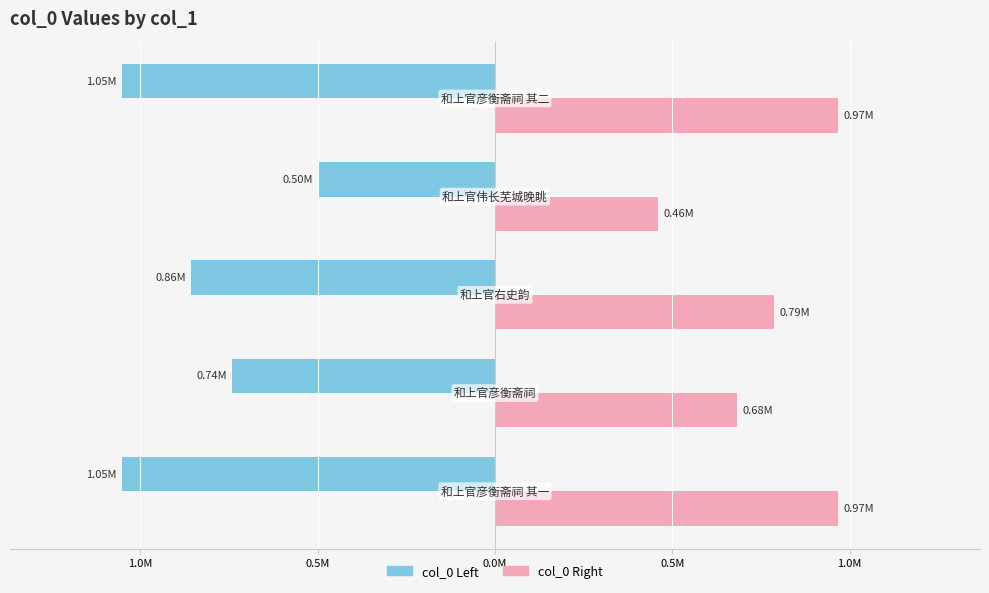

Reading left to right, extract all data points from this chart.

col_0 (left): 1.5M=-1052182.0	1.0M=-741236.5	0.5M=-856794.0	0.0M=-499263.5	0.5M=-1052183.0
col_0 (right): 1.5M=968007.4	1.0M=681937.6	0.5M=788250.5	0.0M=459322.4	0.5M=968008.4